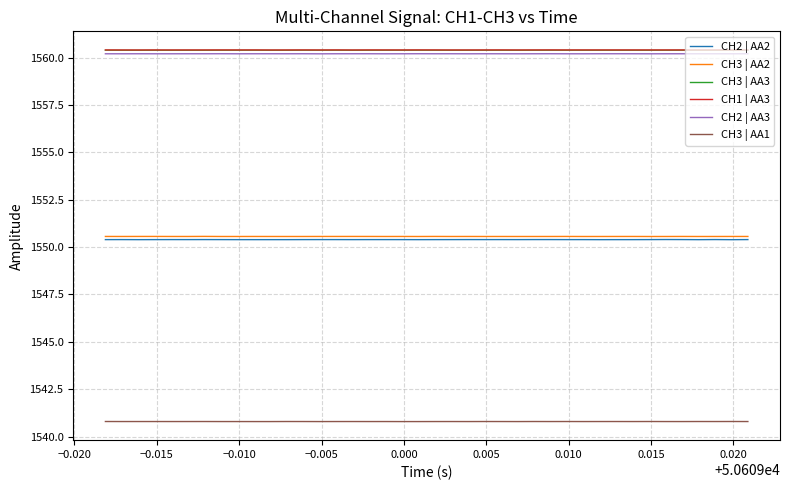

What is the minimum value for CH3 | AA1?

1540.8